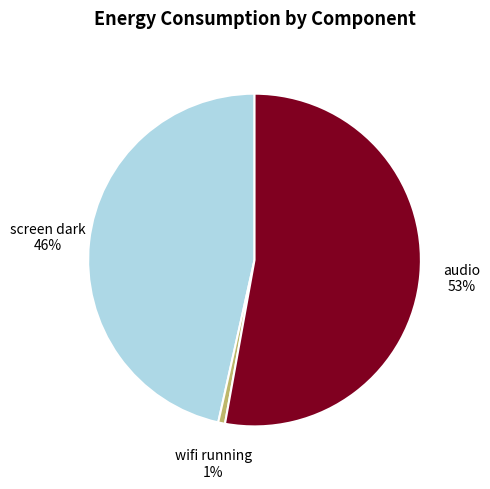

Which has a higher value, audio or screen dark?

audio